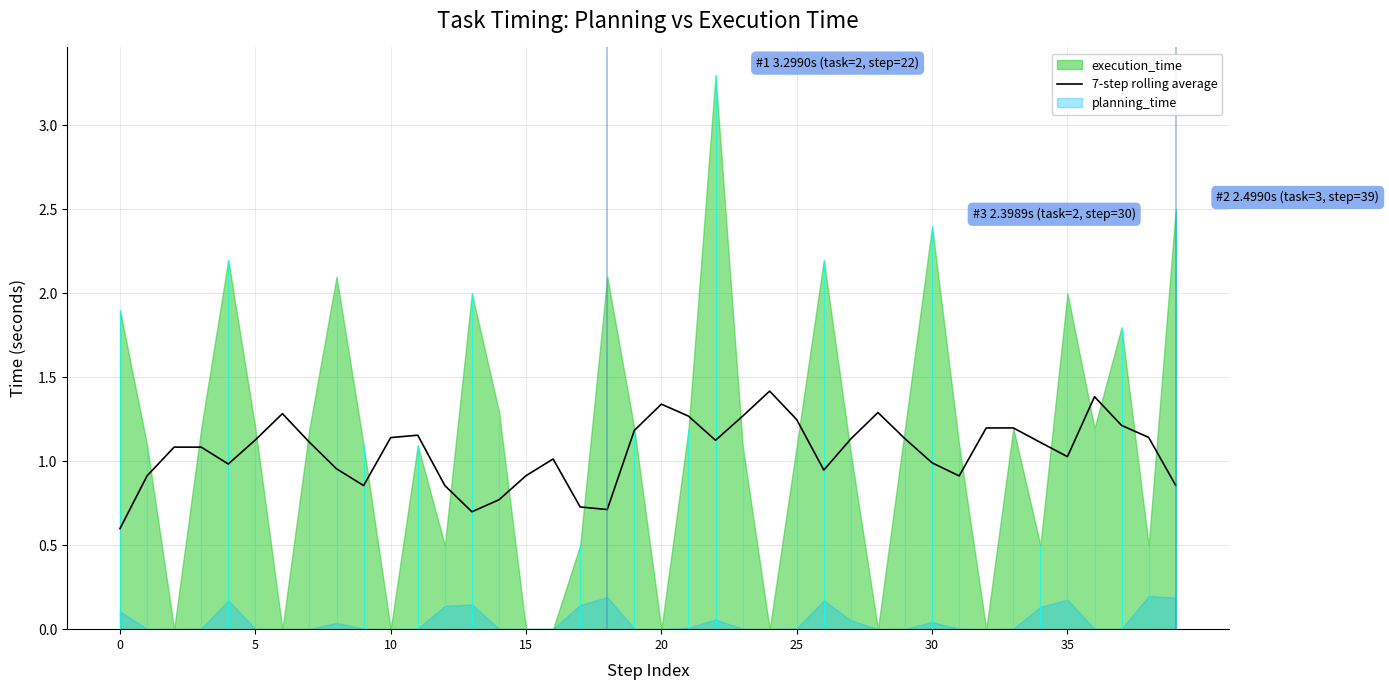

What is the sum of the values at 35 and 29?

2.2